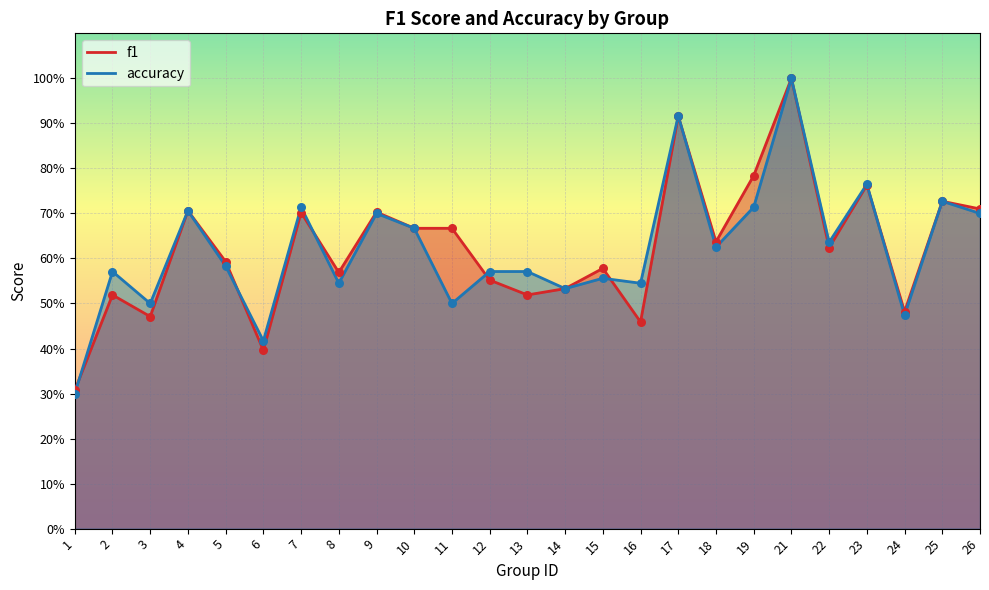

Which series has the widest spread of Y values?

accuracy